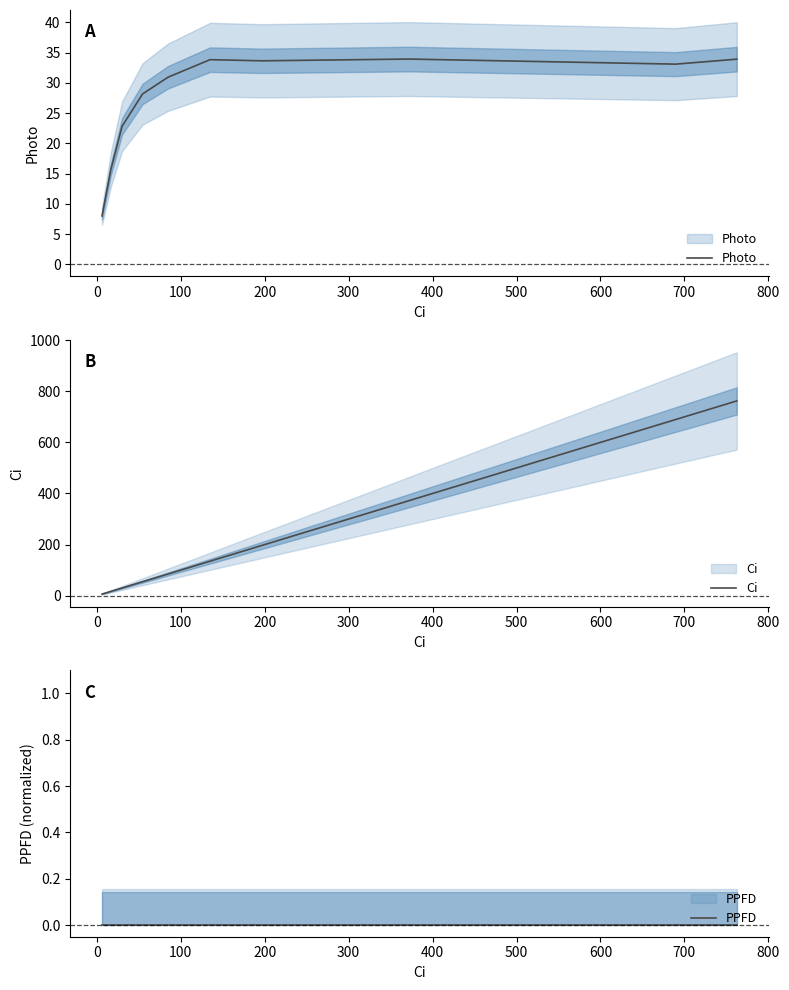

True or false: PPFD has a value of 0.0 at 500.

True